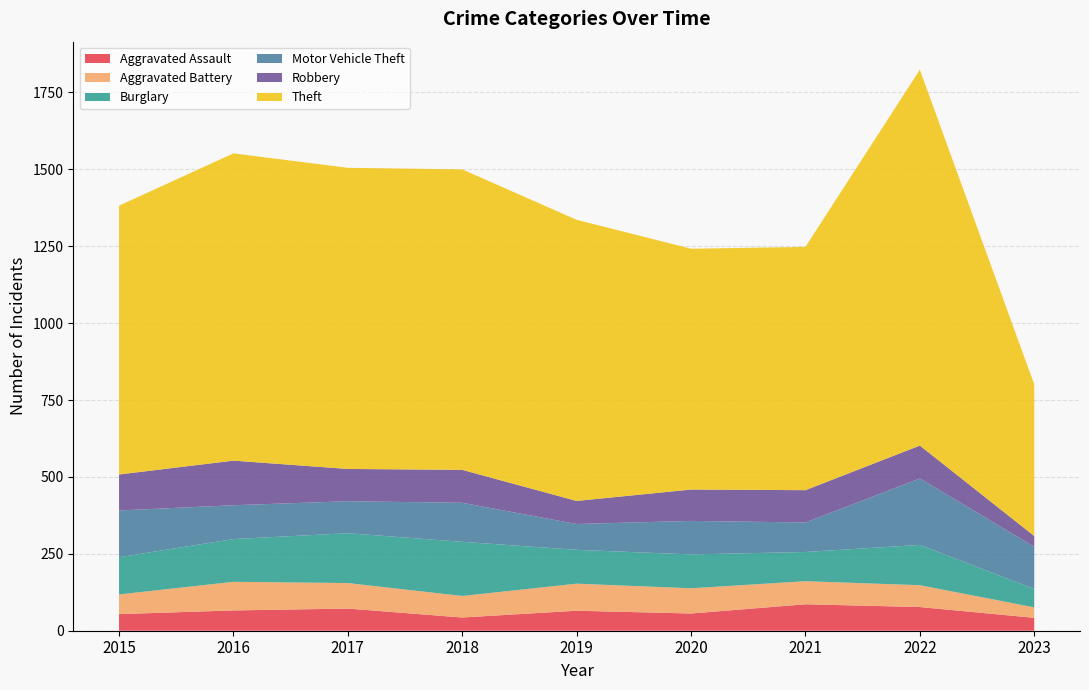

Reading left to right, list all the values displayed in this chart.

Aggravated Assault: 2015=54	2016=66	2017=72	2018=43	2019=65	2020=56	2021=86	2022=77	2023=42
Aggravated Battery: 2015=64	2016=93	2017=83	2018=70	2019=88	2020=82	2021=75	2022=71	2023=34
Burglary: 2015=121	2016=139	2017=162	2018=176	2019=110	2020=110	2021=95	2022=131	2023=60
Motor Vehicle Theft: 2015=152	2016=110	2017=104	2018=127	2019=84	2020=109	2021=96	2022=216	2023=137
Robbery: 2015=117	2016=145	2017=105	2018=107	2019=75	2020=102	2021=105	2022=107	2023=35
Theft: 2015=874	2016=999	2017=979	2018=977	2019=914	2020=783	2021=791	2022=1222	2023=493